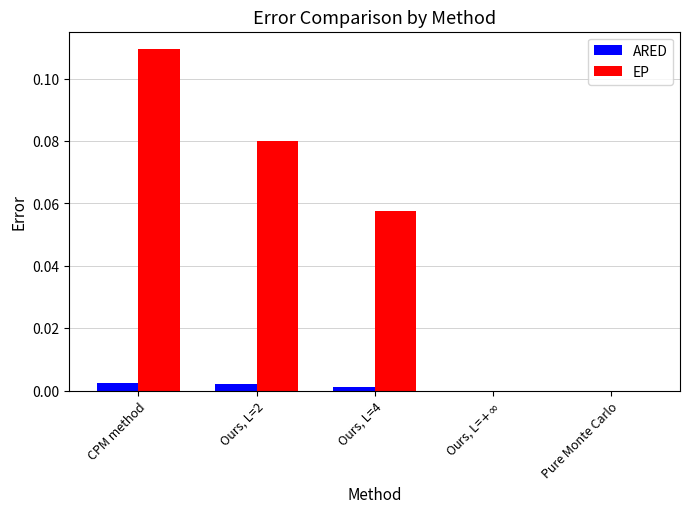

Which category has the highest value in the EP series?

CPM method